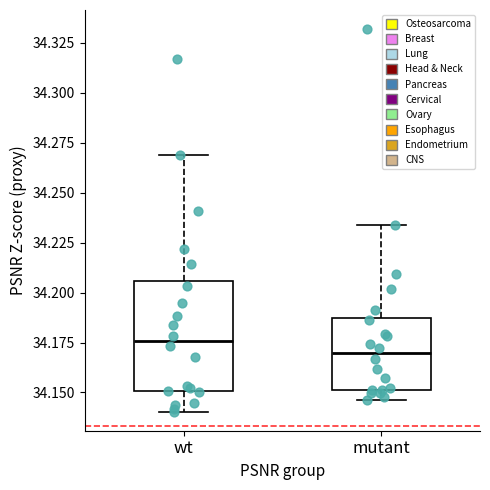

Which box's median line is the highest?

wt